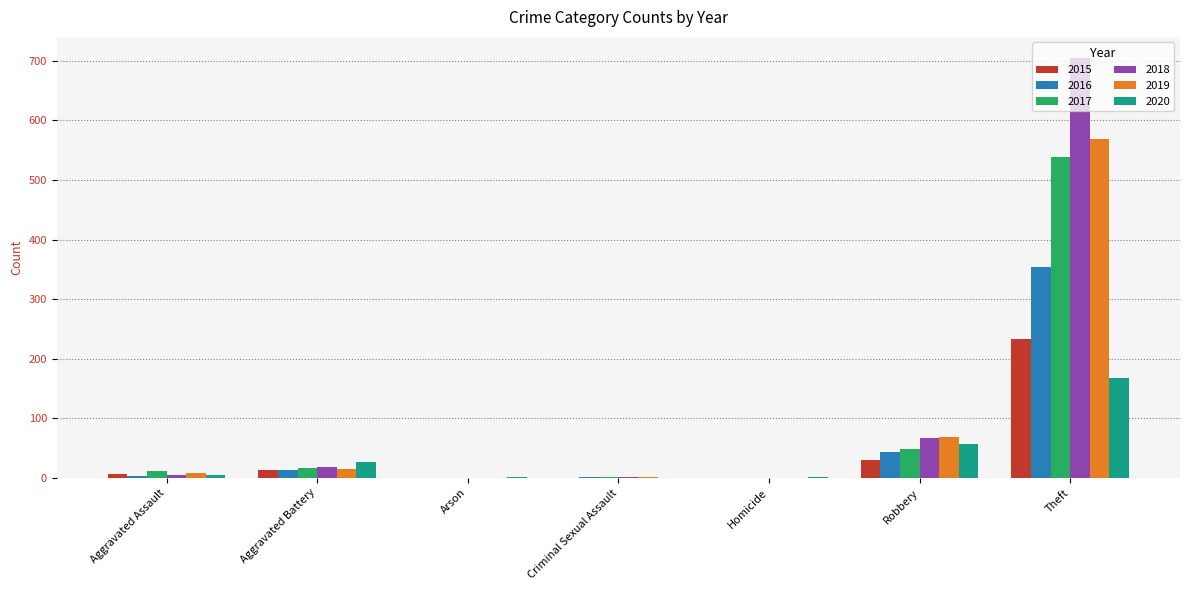

Is the value of 2019 at Theft greater than the value of 2018 at Aggravated Assault?

Yes